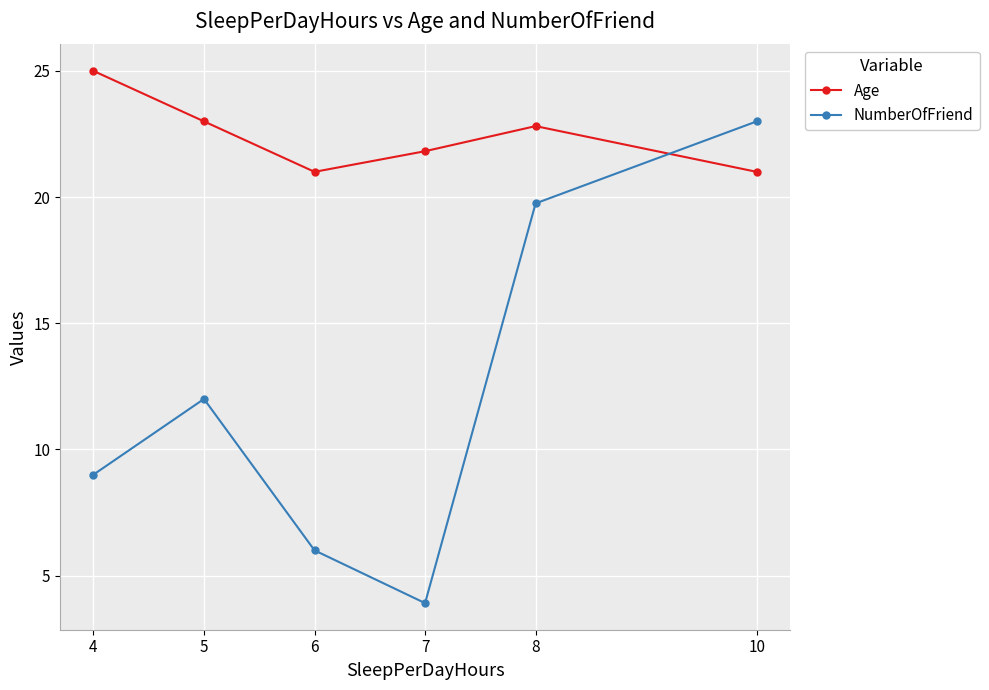

True or false: NumberOfFriend and Age cross at least once.

True